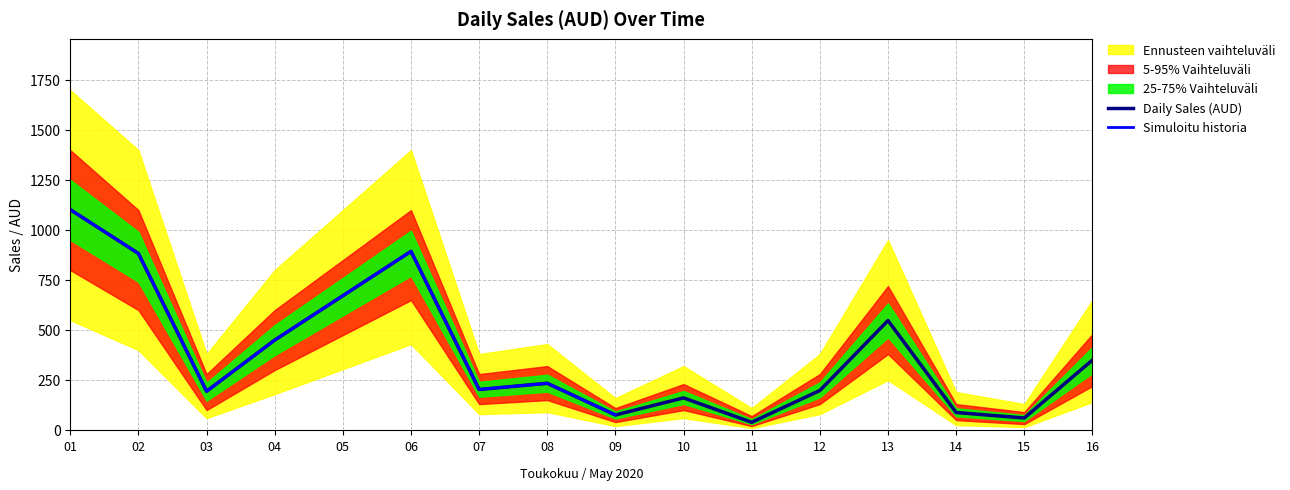

What is the value of the 3rd point from the left?

194.1